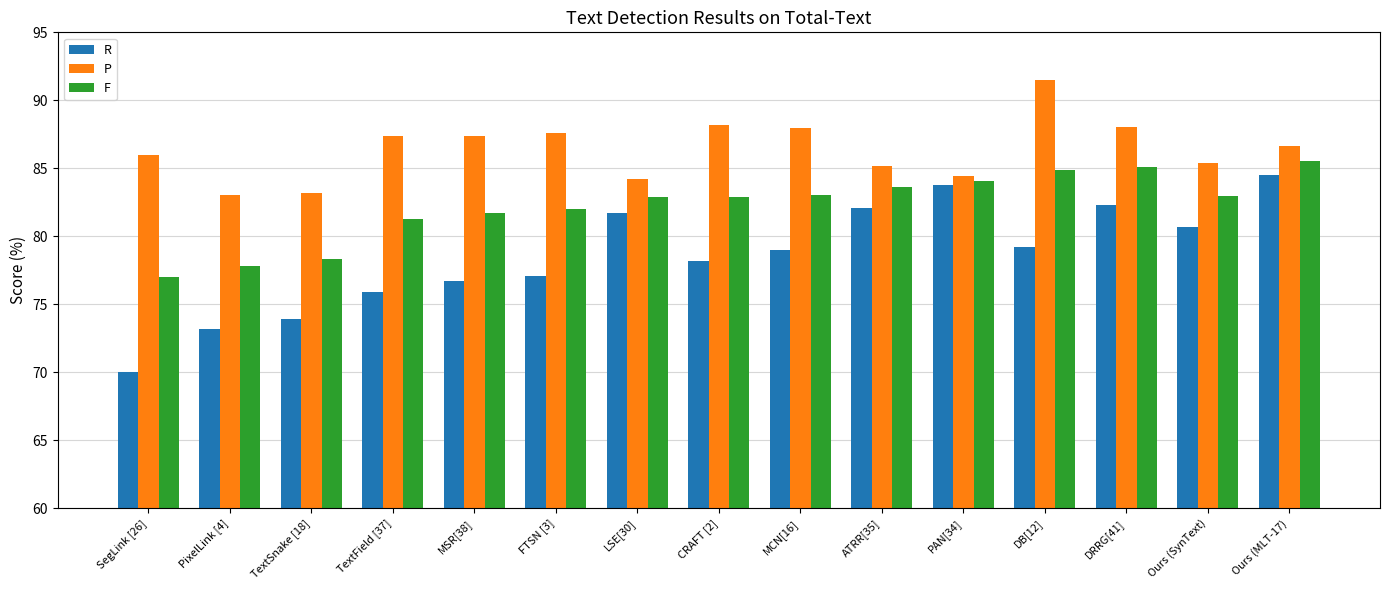

What is the approximate value of P at PAN[34]?

84.4